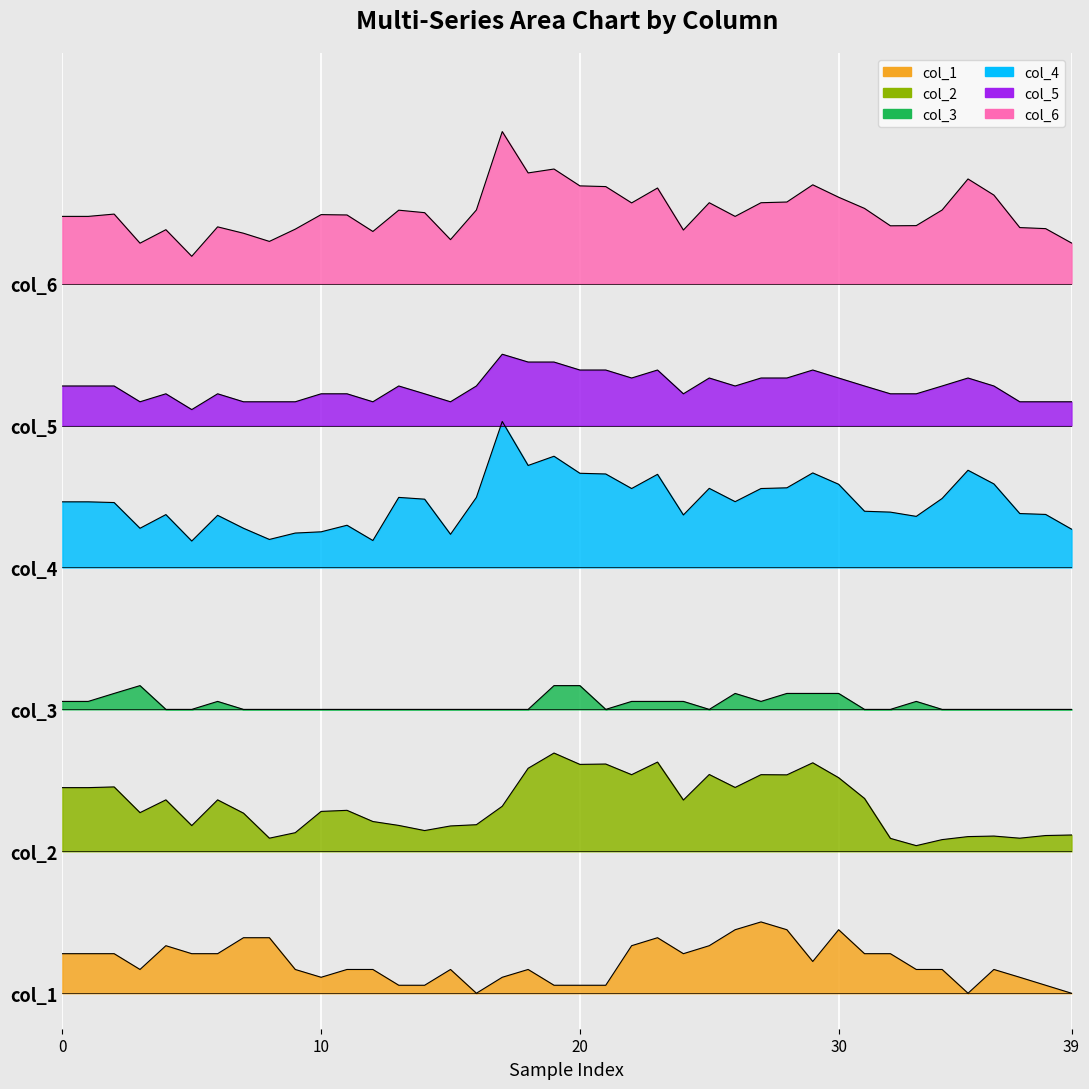

How many values in the col_5 series are below 34?

18